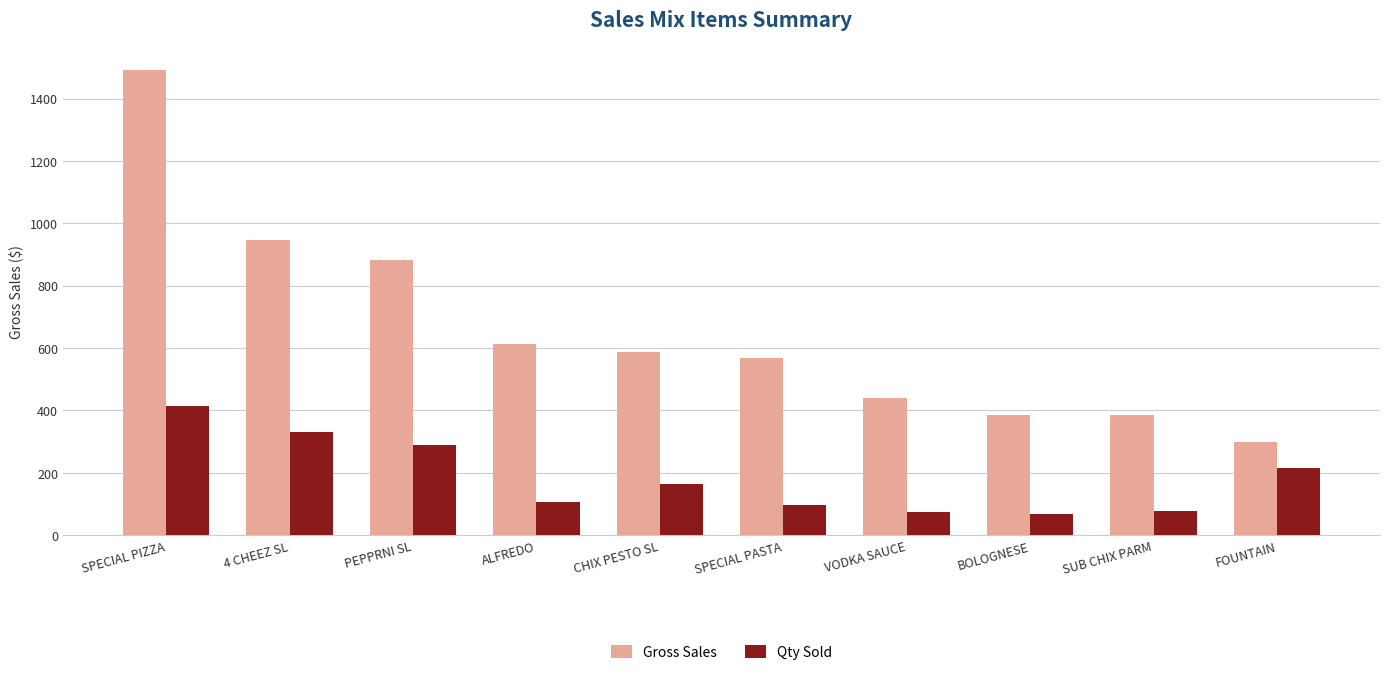

Which series has the largest total across all categories?

Gross Sales